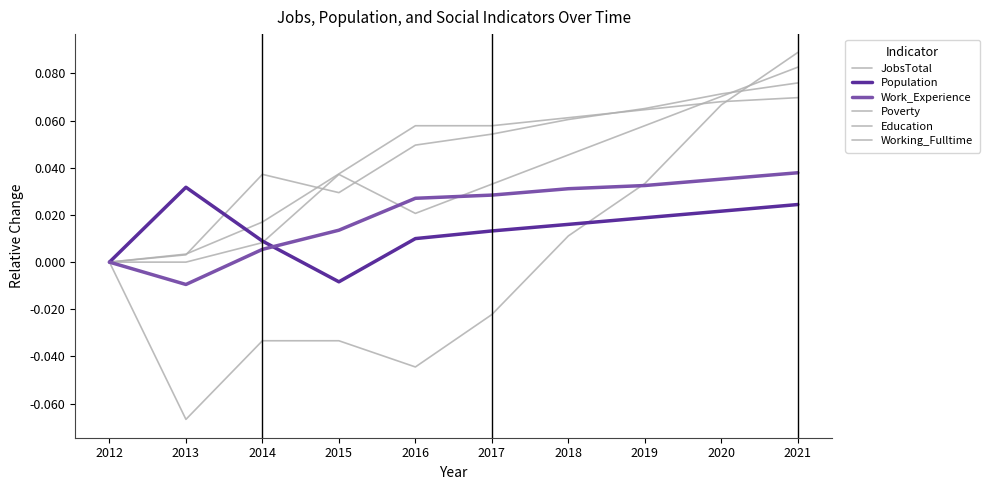

Which series has the widest spread of values?

Working_Fulltime